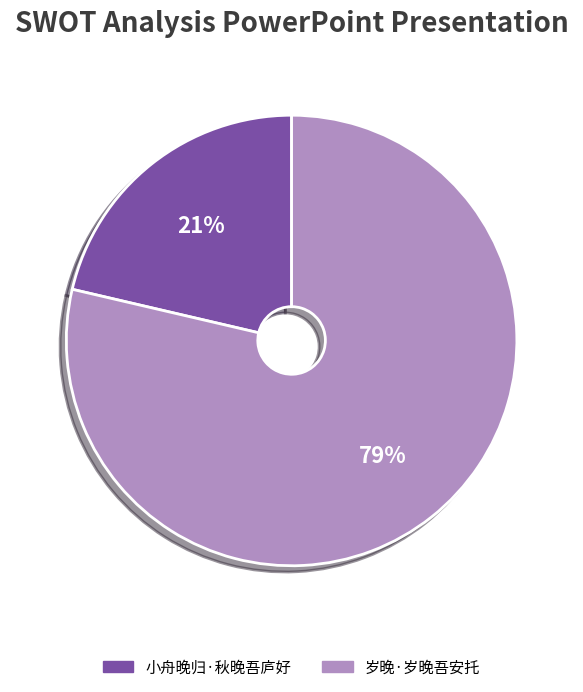

True or false: 小舟晚归·秋晚吾庐好 accounts for 8% of the total.

False